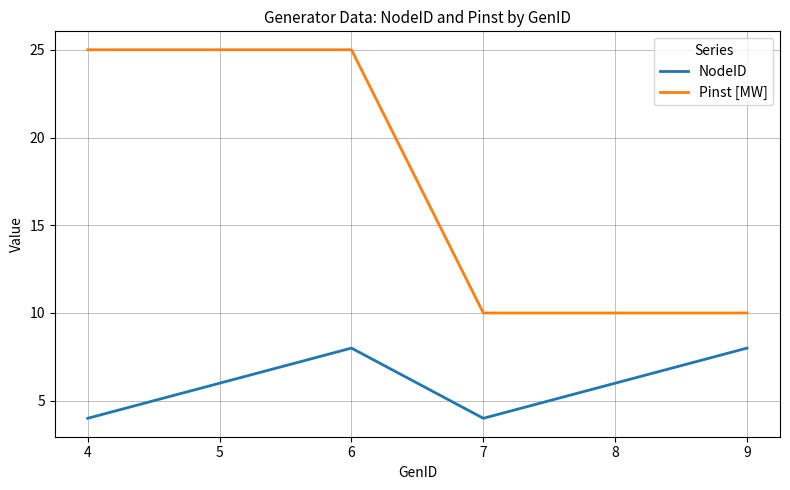

The NodeID series shows 3 at 6. True or false?

False